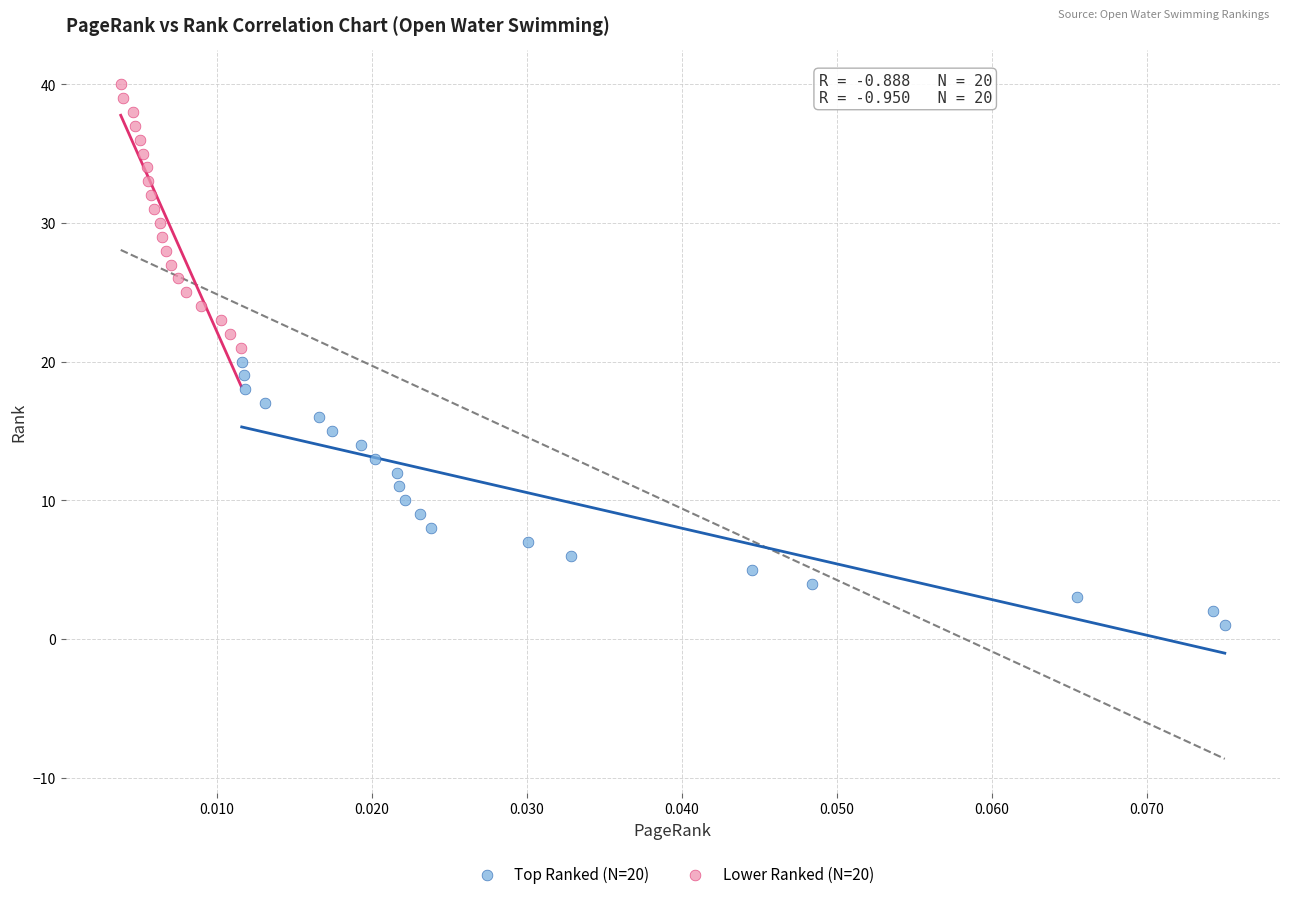

Which series reaches the maximum Y coordinate?

Lower Ranked (N=20)